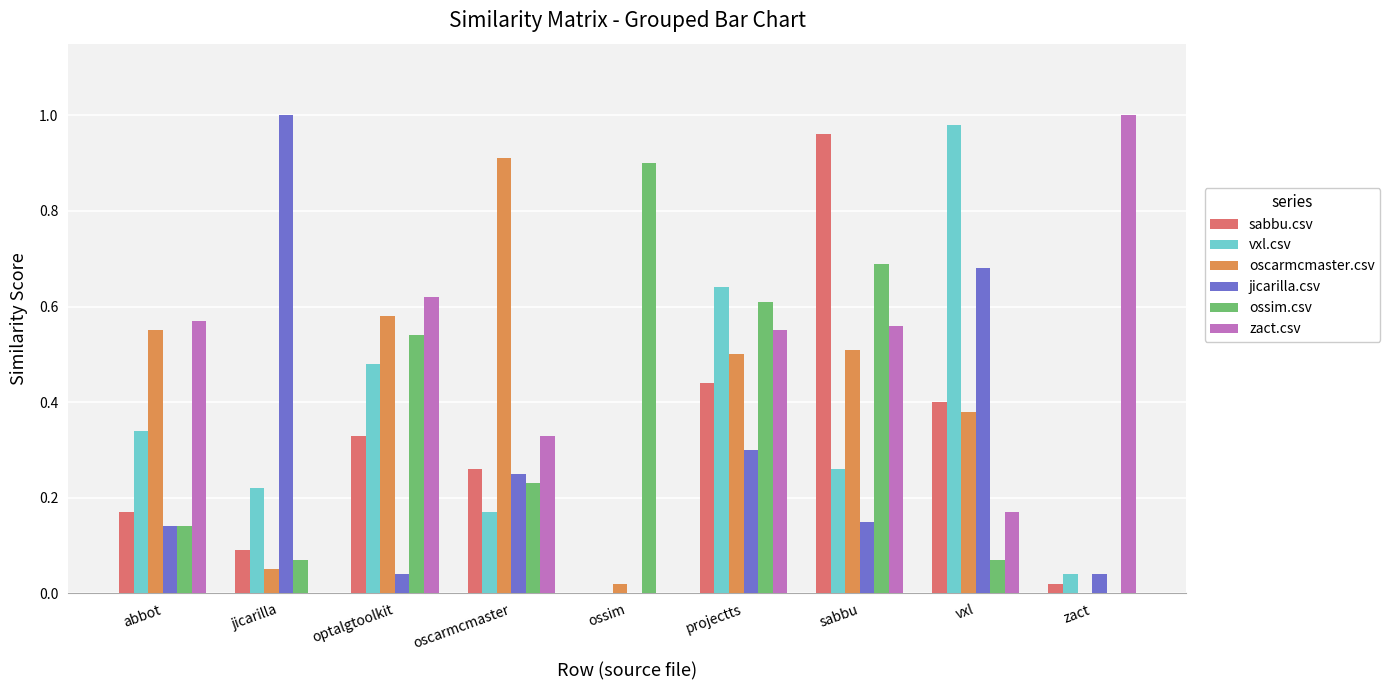

Which series changed the most between oscarmcmaster and vxl?

vxl.csv